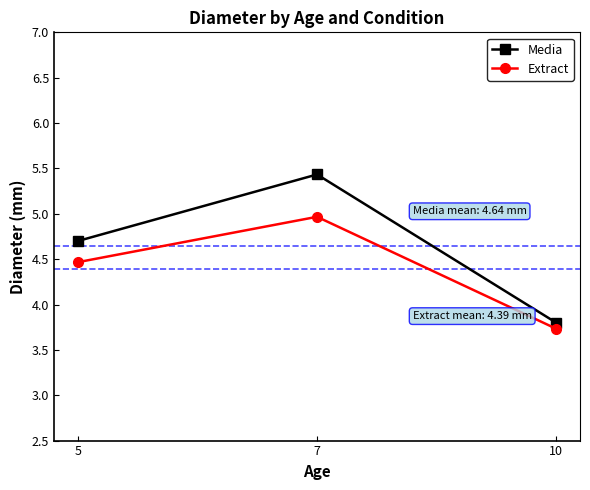

Is this an area chart (filled region under the line)?

No